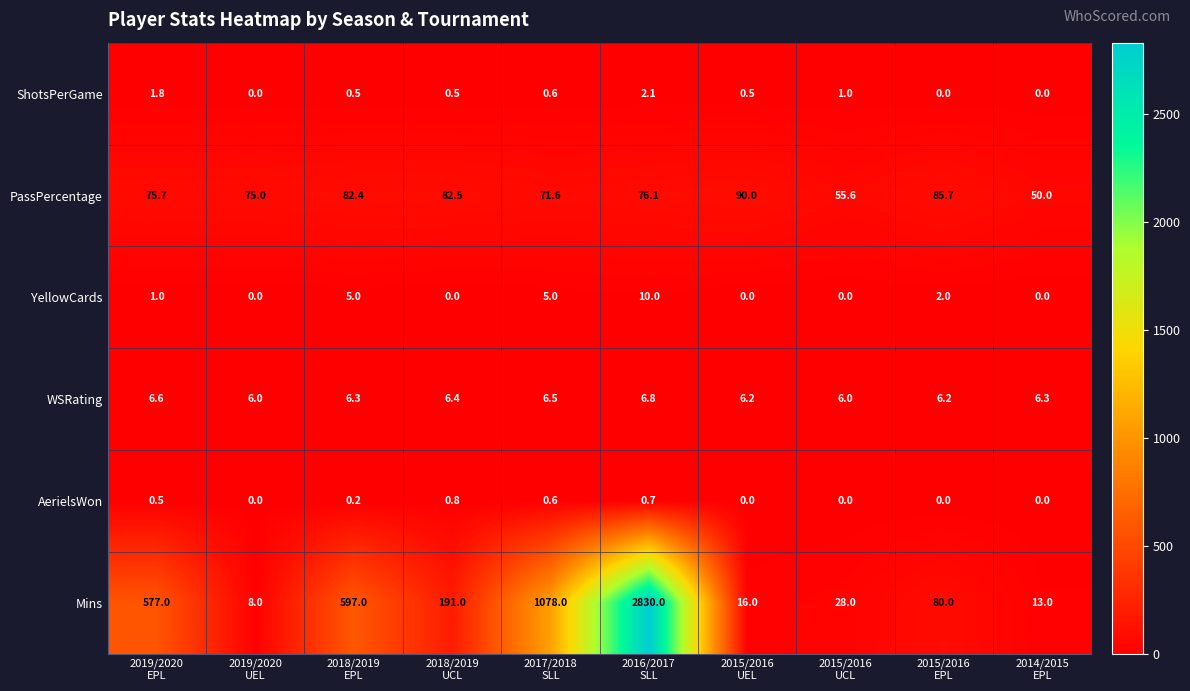

What is the maximum value for PassPercentage?

90.0